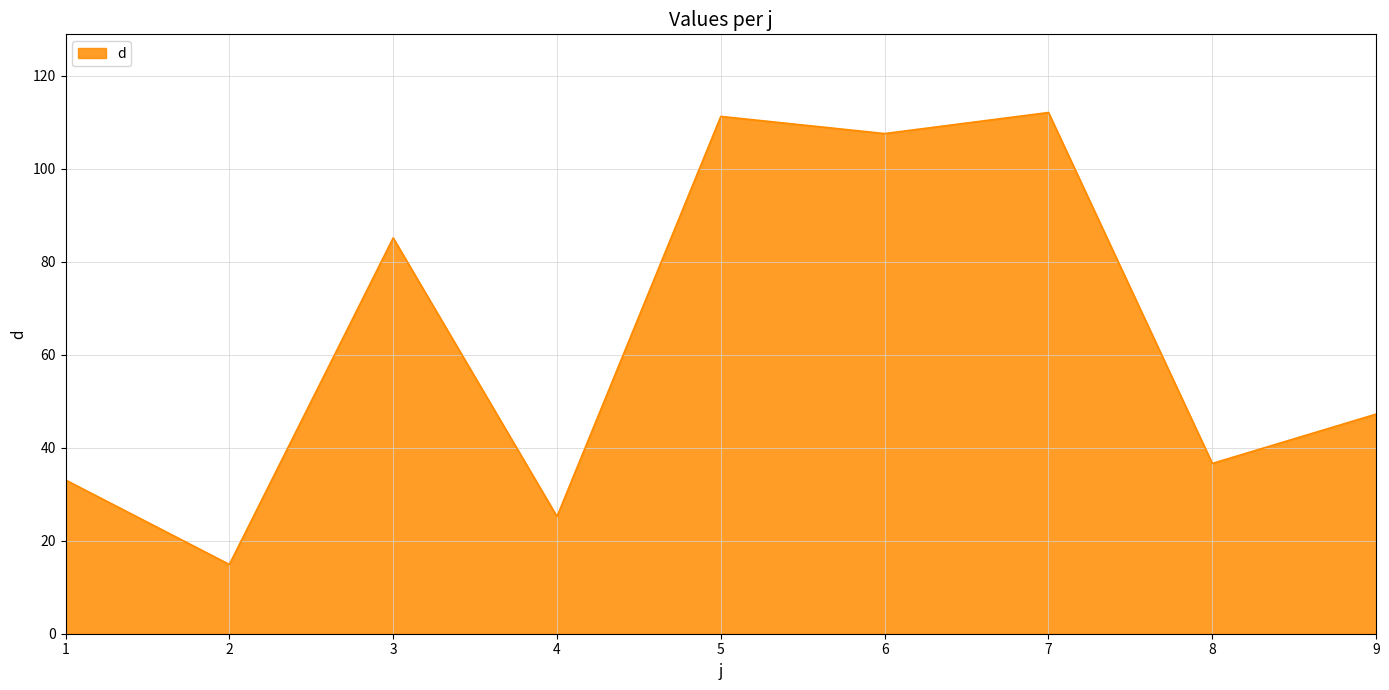

What is the smallest value displayed?

14.9